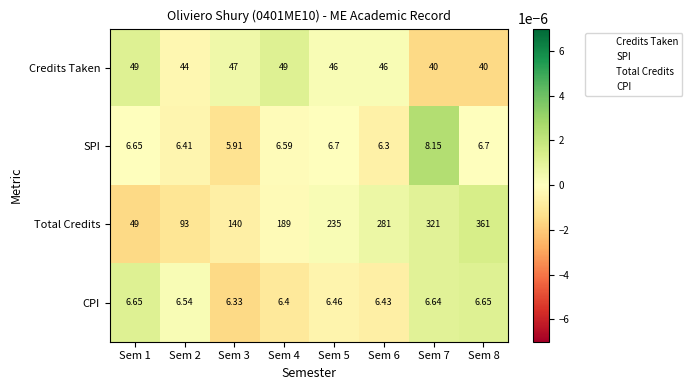

Which series changed the most between Sem 1 and Sem 6?

Total Credits